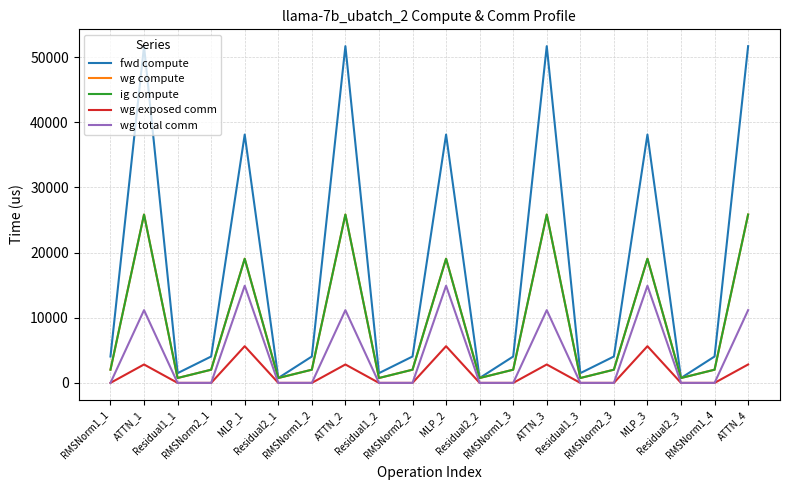

What position from the right is MLP_3?

4